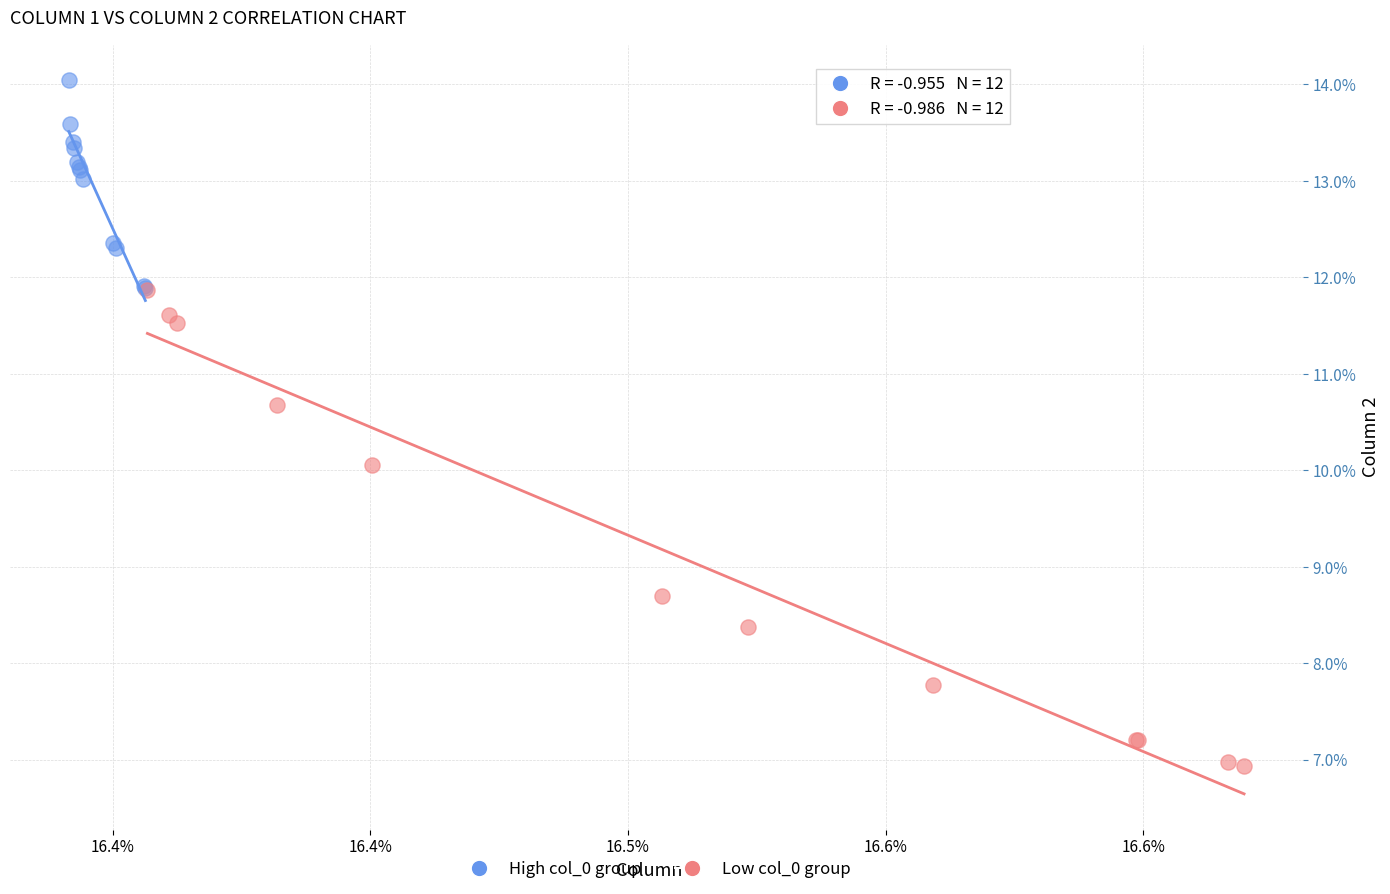

What are all the series names shown in the legend?

High col_0 group, Low col_0 group